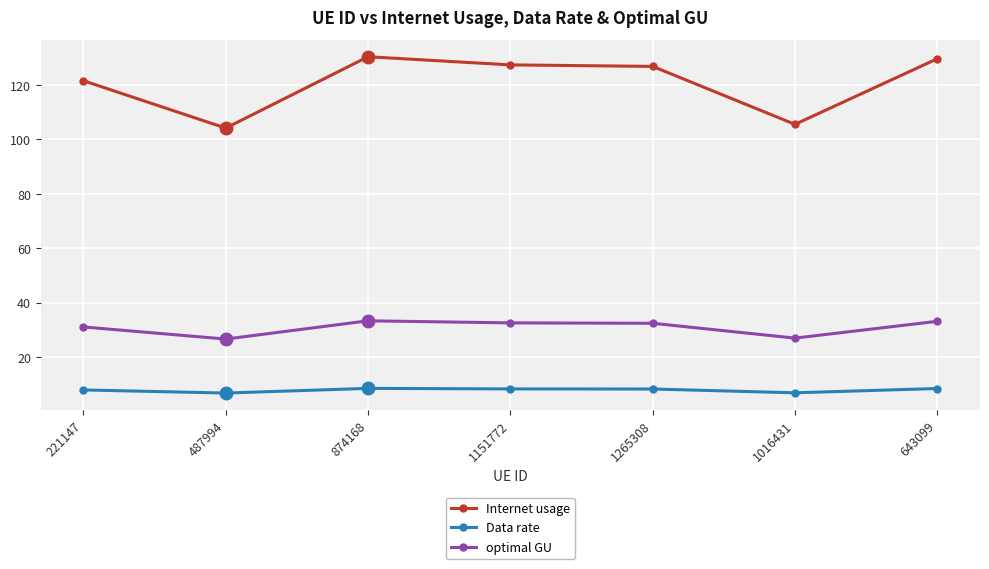

Is it true that Data rate equals 8.3 at 1265308?

True